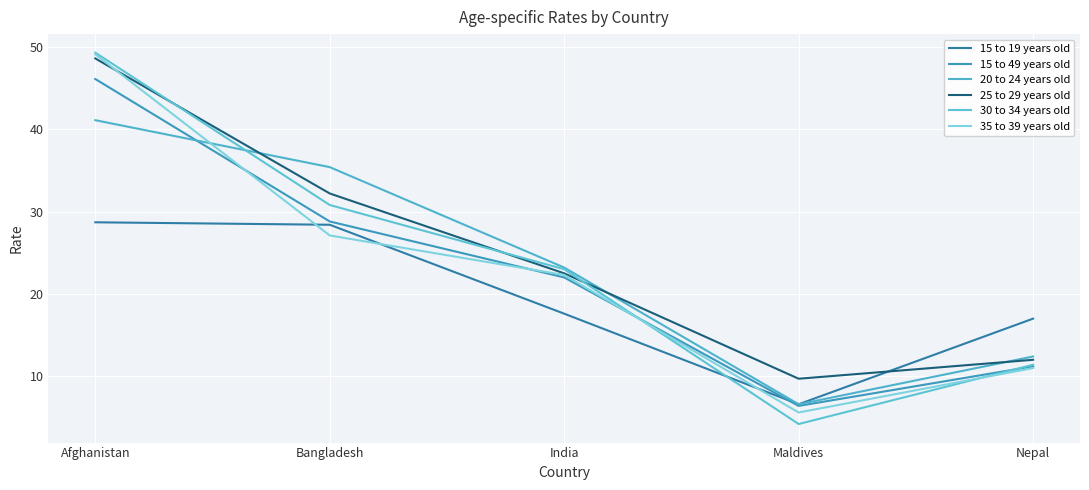

Does the chart display data point markers on the line(s)?

No